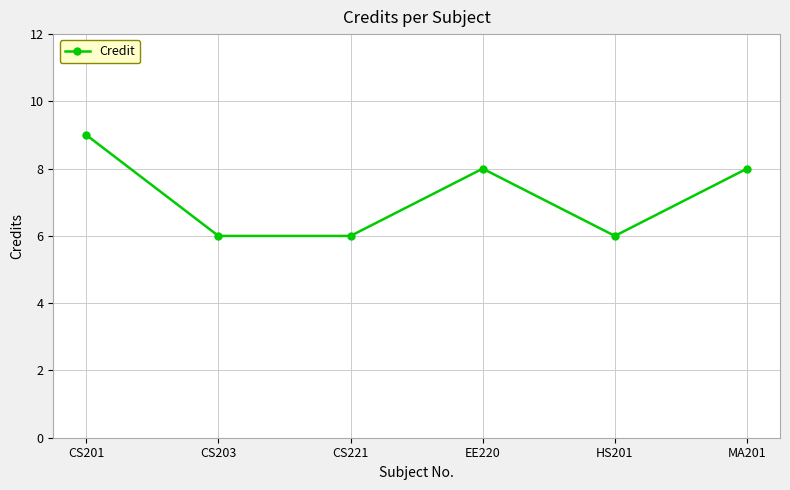

True or false: there are more than 1 points higher than both neighbors.

False